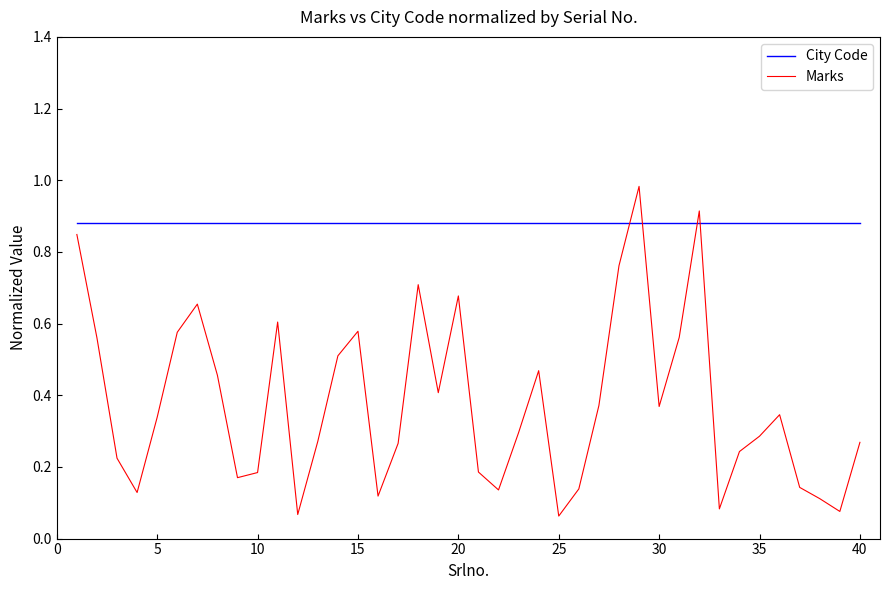

Which series has the widest spread of values?

Marks